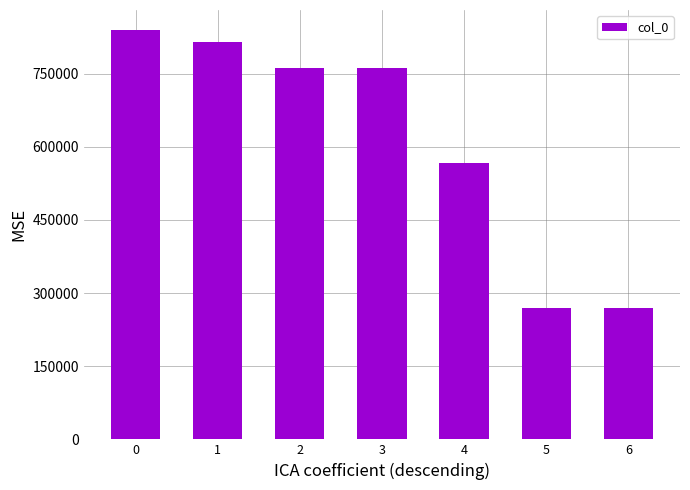

Approximately how many times larger is the value at 5 compared to 6?

1.0